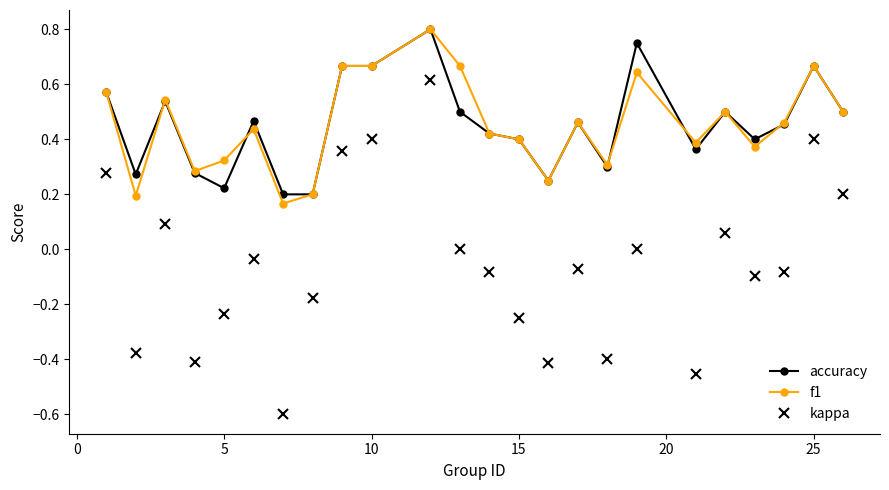

True or false: kappa and f1 intersect in this chart.

False